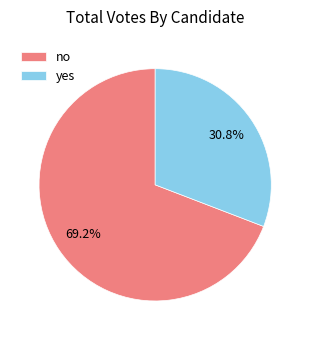

What is the ratio of the value at no to the value at yes?

2.2